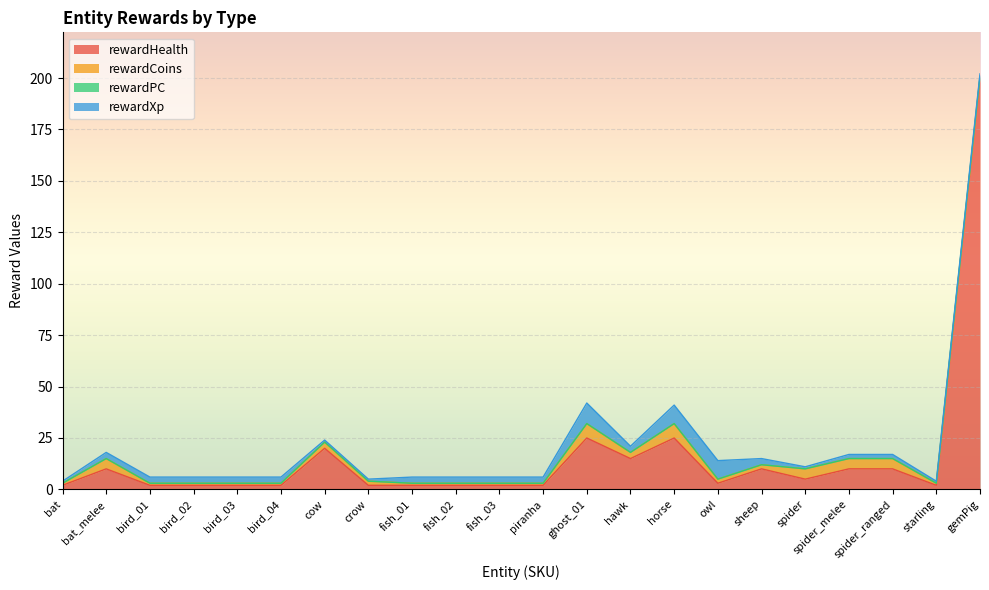

What are all the series names shown in the legend?

rewardHealth, rewardCoins, rewardPC, rewardXp